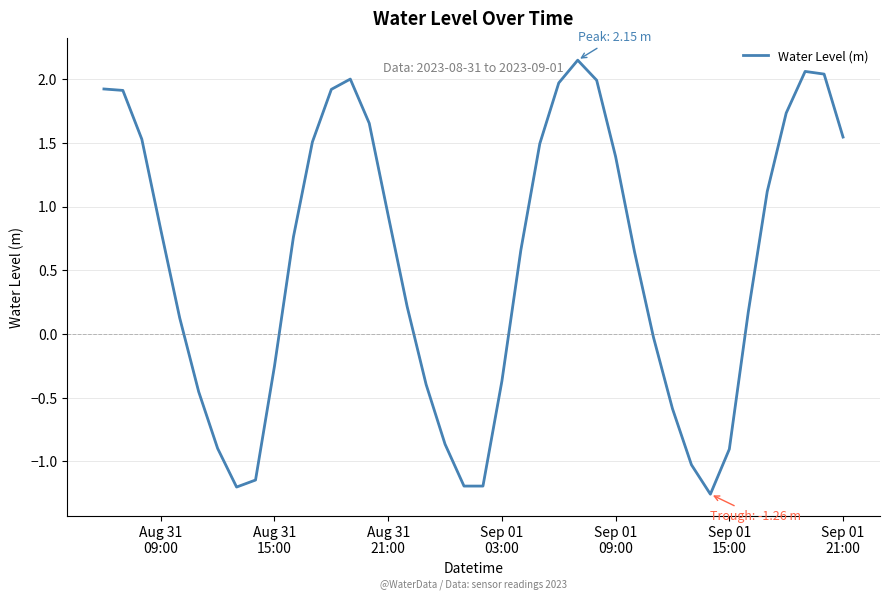

The value at Aug 31 15:00 is -0.4. True or false?

False